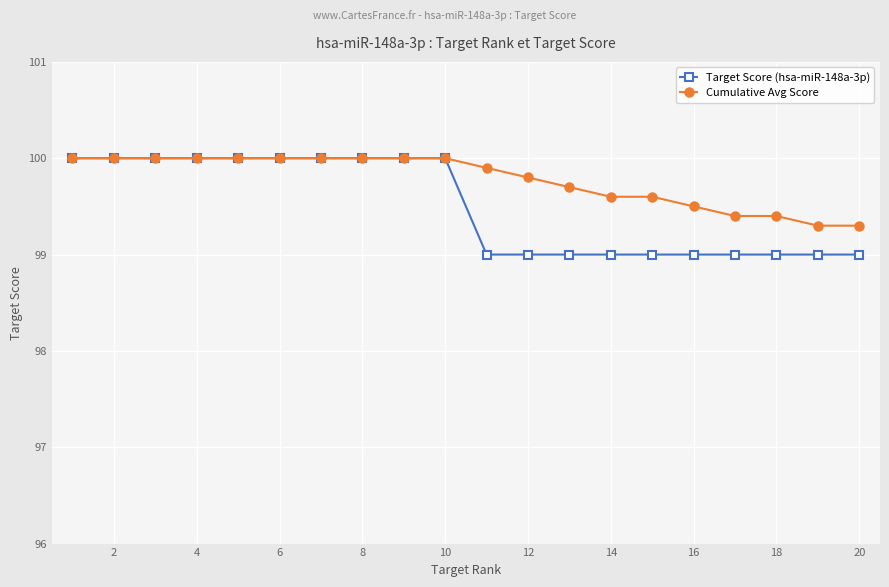

Is this an area chart (filled region under the line)?

No